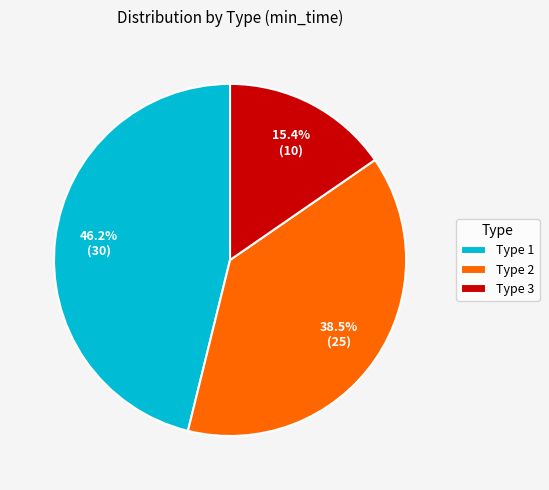

Rank the categories by value from highest to lowest.

Type 1, Type 2, Type 3